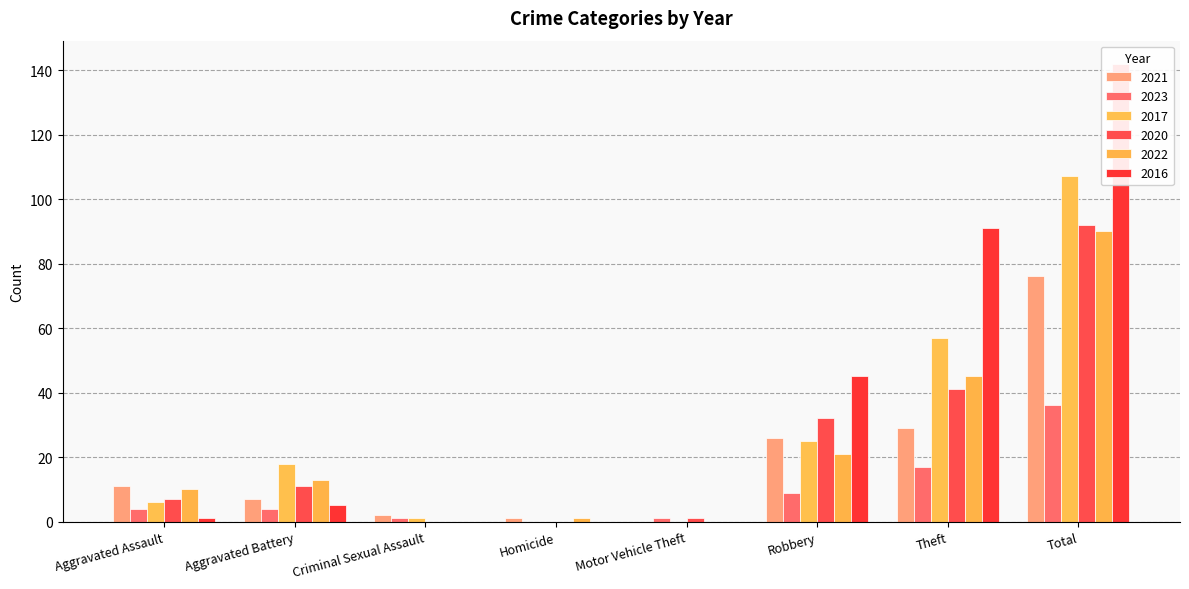

How many bars are there in total?

48